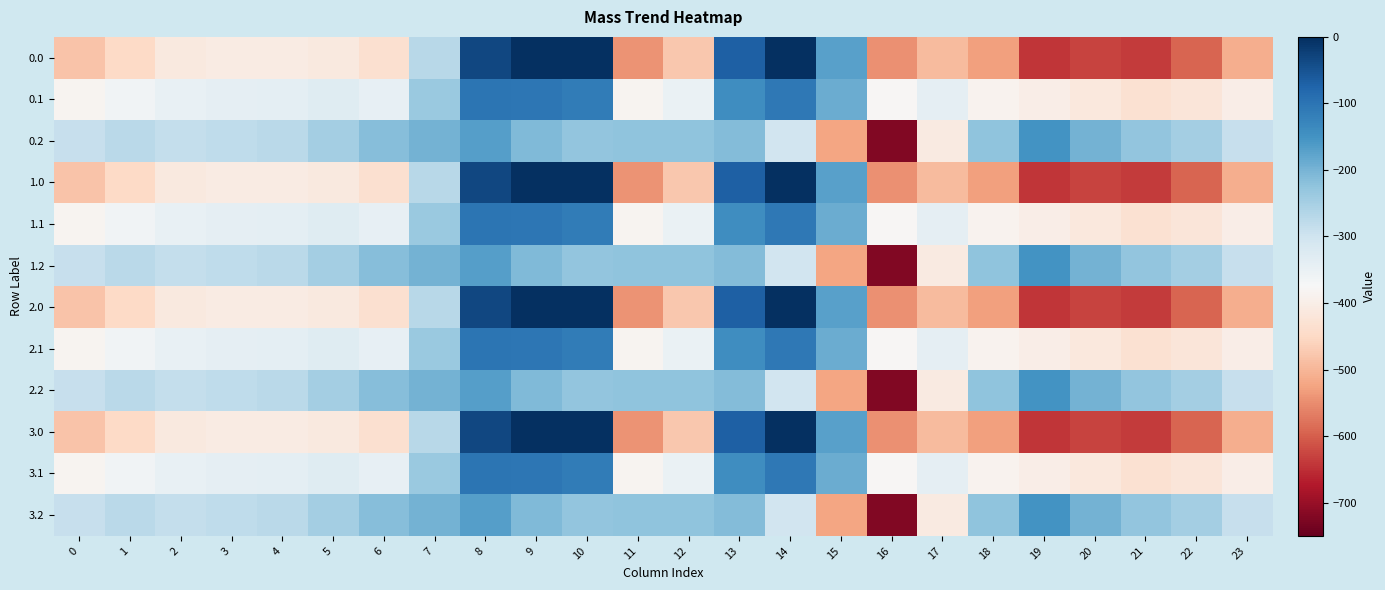

At which category is the sum across all series the highest?

8